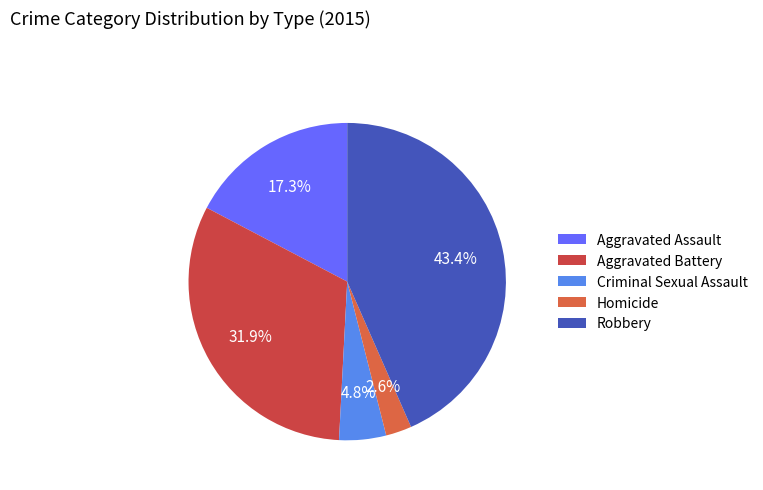

Rank the categories by value from highest to lowest.

Robbery, Aggravated Battery, Aggravated Assault, Criminal Sexual Assault, Homicide